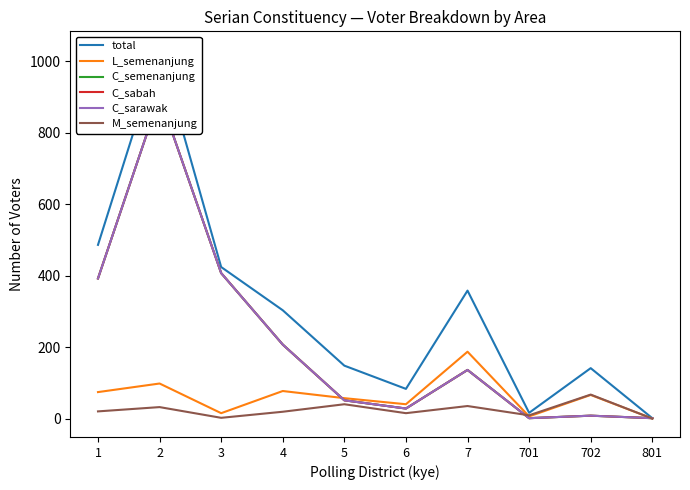

Is this an area chart (filled region under the line)?

No